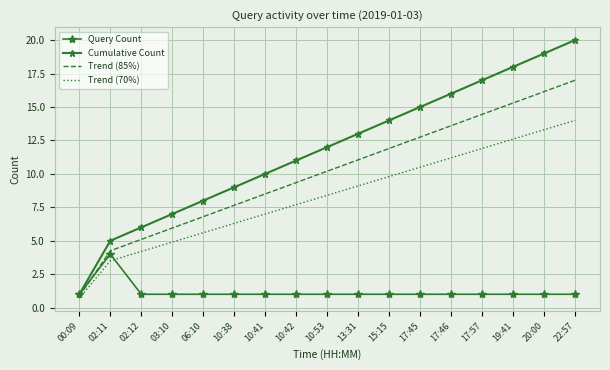

Between 17:45 and 17:46, which is larger?

17:45